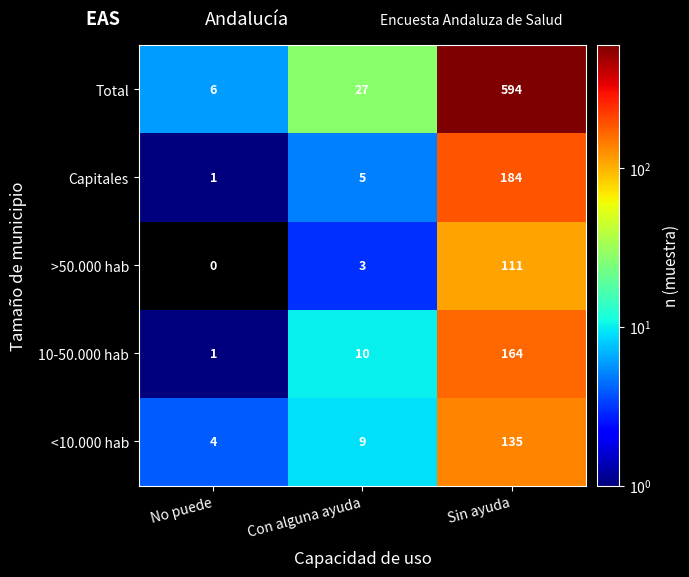

What is the difference between the <10.000 hab values at No puede and Con alguna ayuda?

5